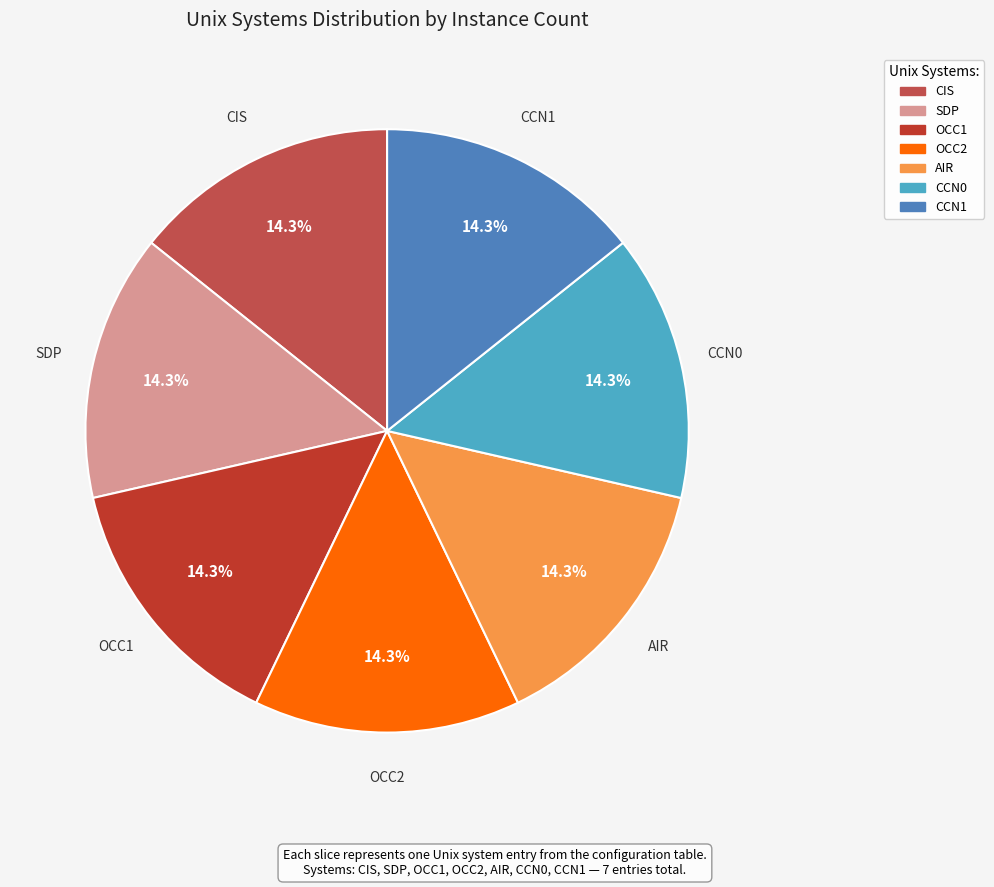

Combined, what portion of the pie is CCN0 and CCN1?

28.6%